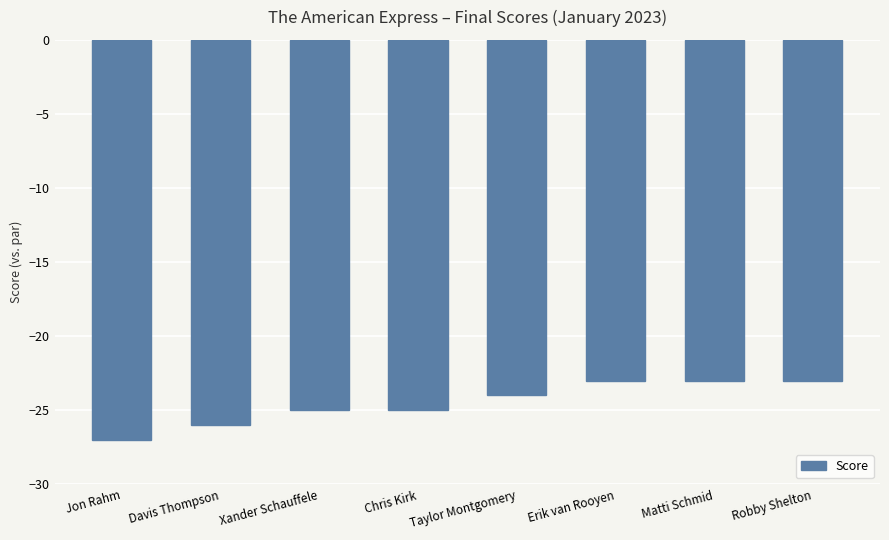

Between Davis Thompson and Robby Shelton, which is larger?

Robby Shelton